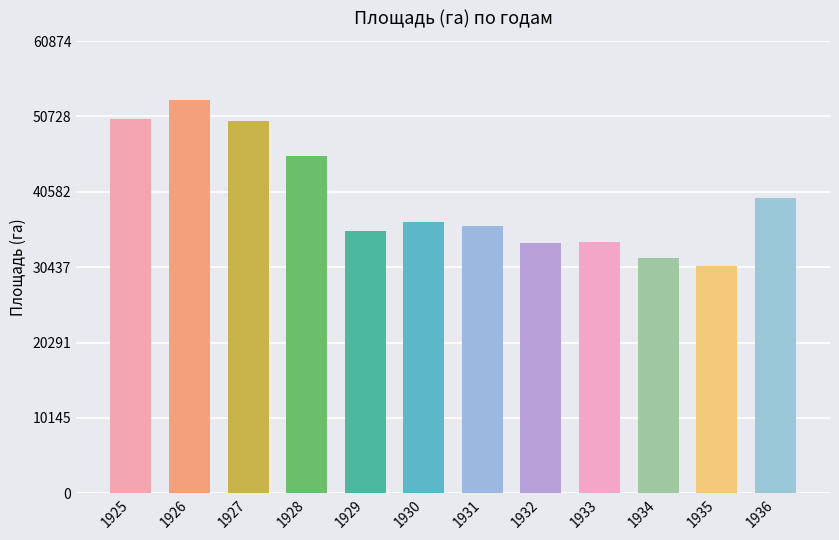

What is the difference between the second highest and second lowest values?

18700